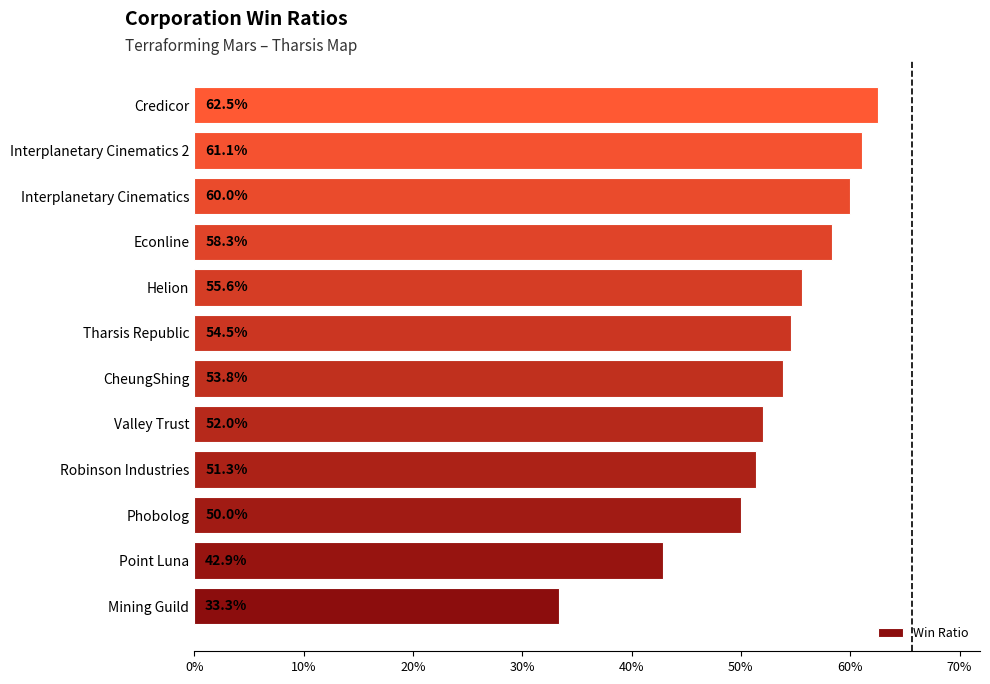

What is the greatest value displayed?

0.6